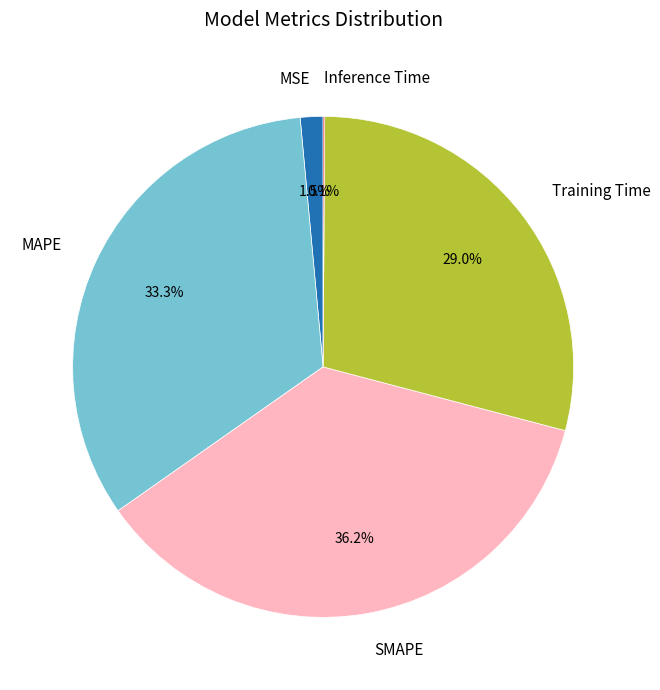

What percentage do SMAPE and MAPE together represent?

69.4%